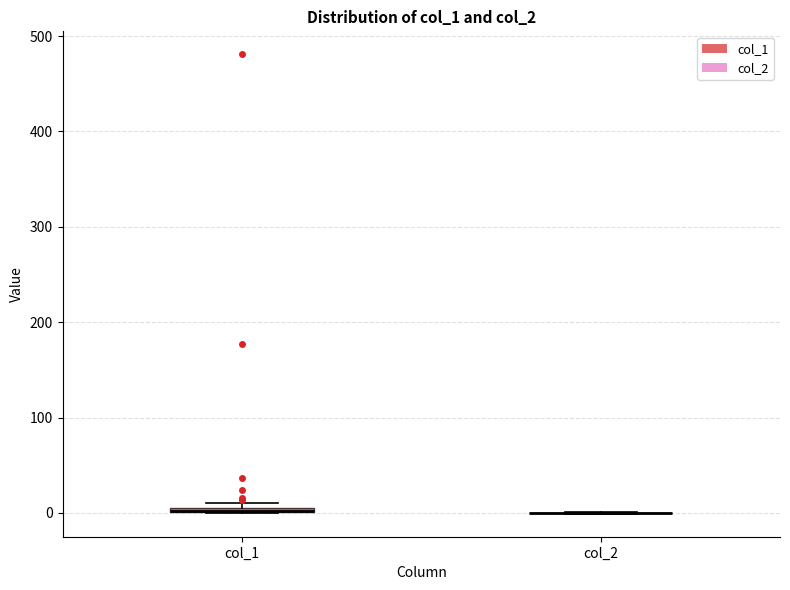

Where is the lower edge of the box for col_1 on the y-axis? The values are not printed on the chart, so give them approximately, as read against the axis.

0